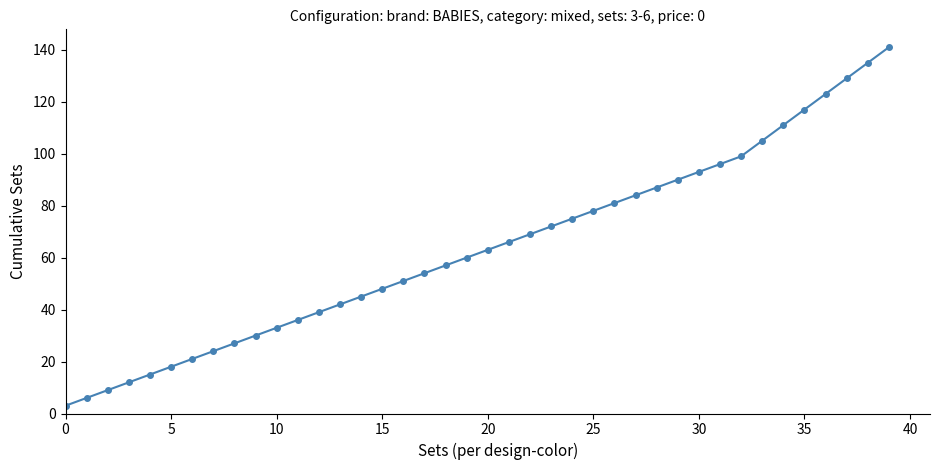

What is the difference between the maximum and second lowest values?

135